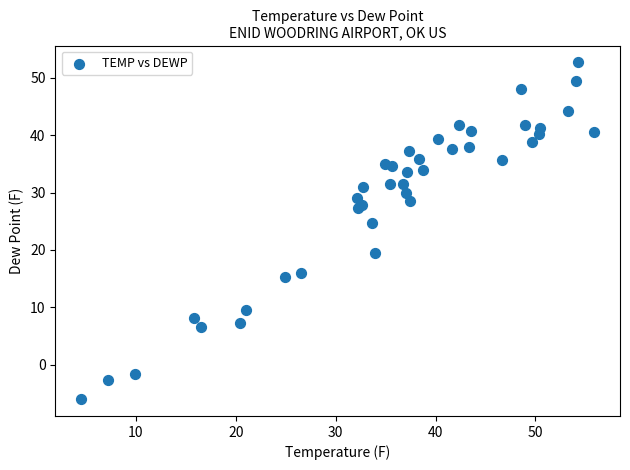

What Y value in the scatter plot is closest to 23?

24.7